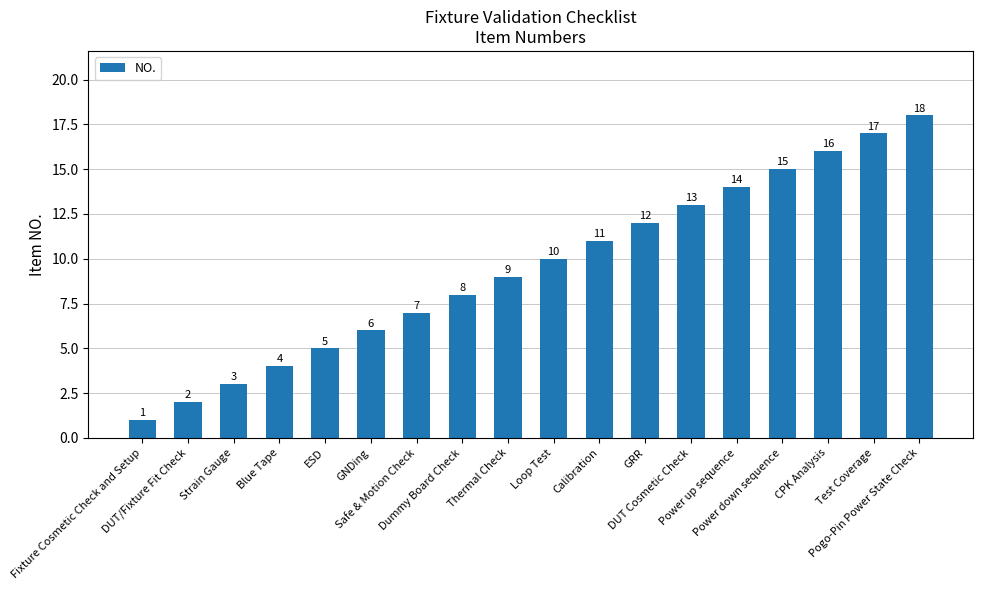

What is the difference between the maximum and minimum values?

17